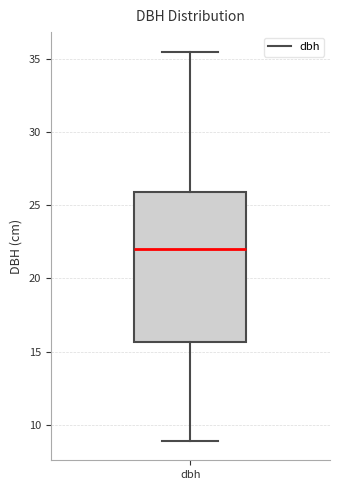

Transcribe this box plot: give where the median line is, the range the box spans, and where the two whiskers end, as read against the y-axis. The values are not printed on the chart, so give them approximately, as read against the axis.

median 22.0, box 15.5 to 26.0, whiskers 9.0 to 35.5